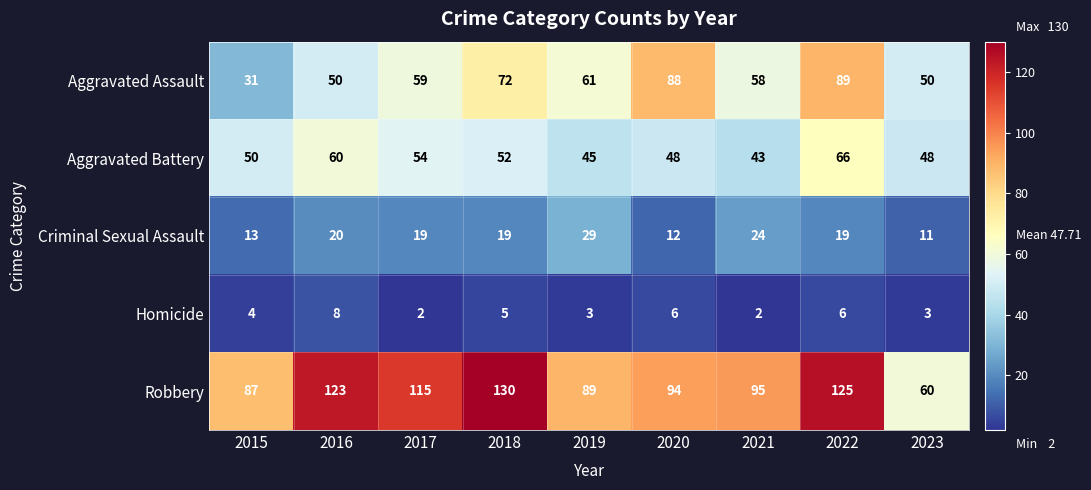

Which category has the highest value in the Homicide series?

2016